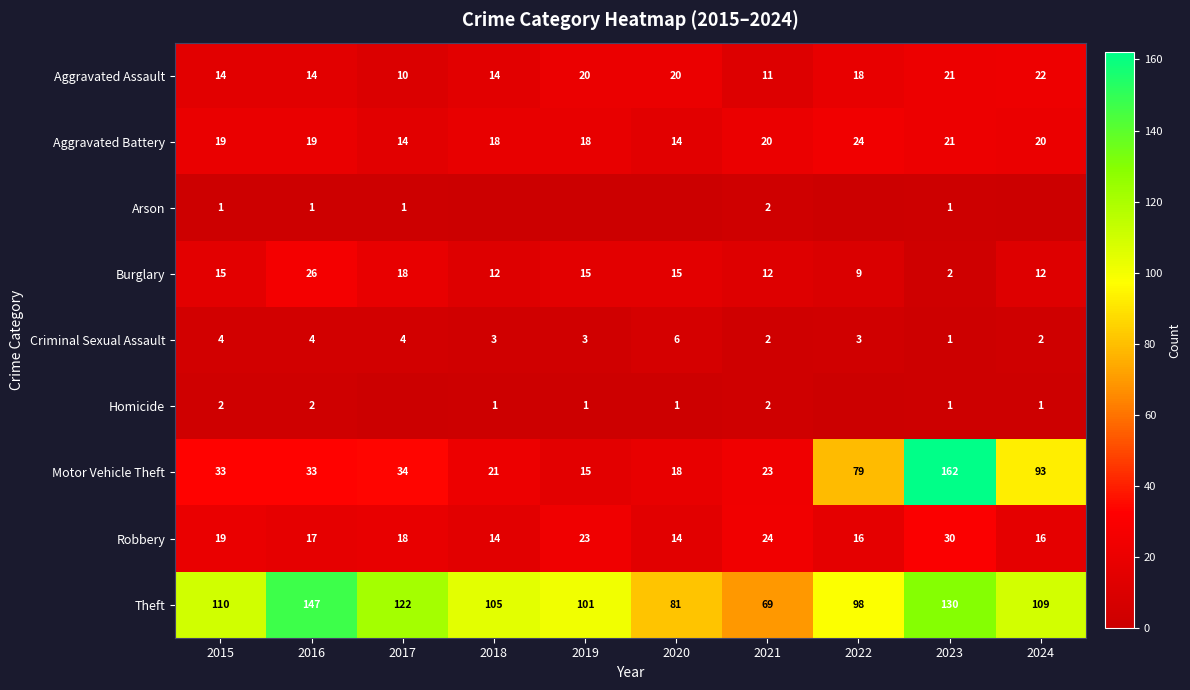

What is the approximate value of Aggravated Assault at 2022?

18